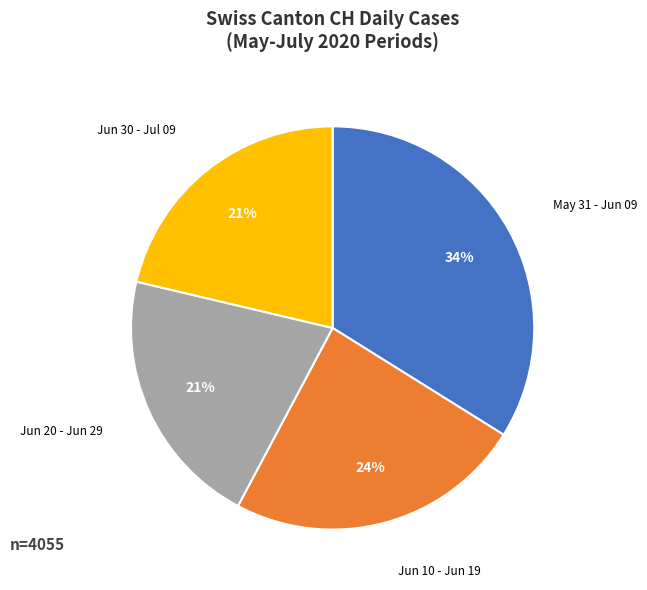

What percentage is the Jun 10 - Jun 19 slice, to the nearest percent?

24%